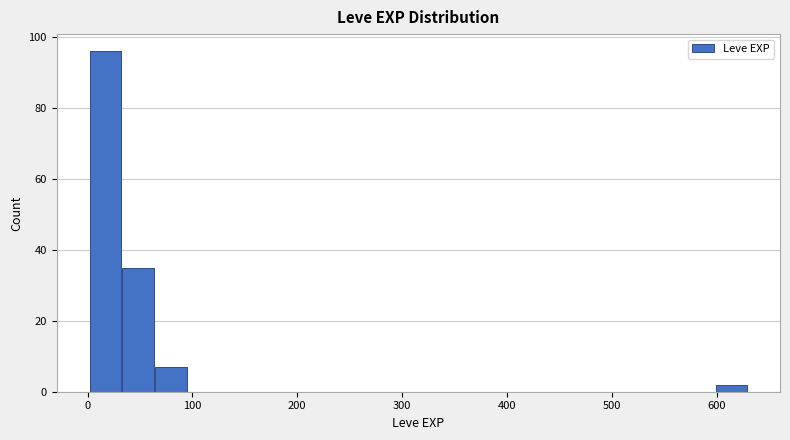

Read against the x-axis, roughly where is the centre of the tallest bar?

20